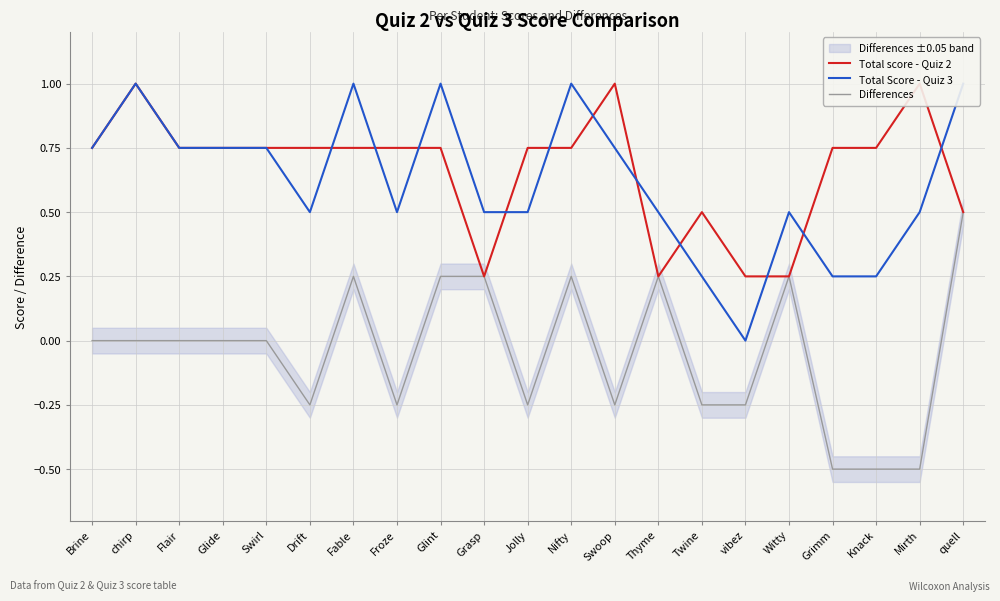

Which label corresponds to the largest value in the chart?

chirp